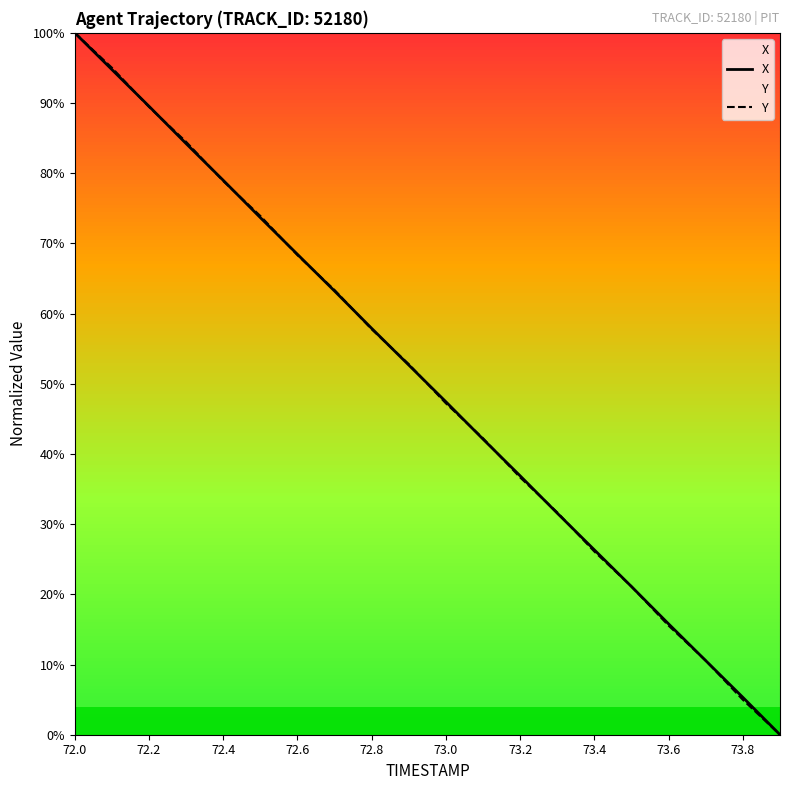

What is the difference between the second highest and second lowest values in the Y series?

90.1